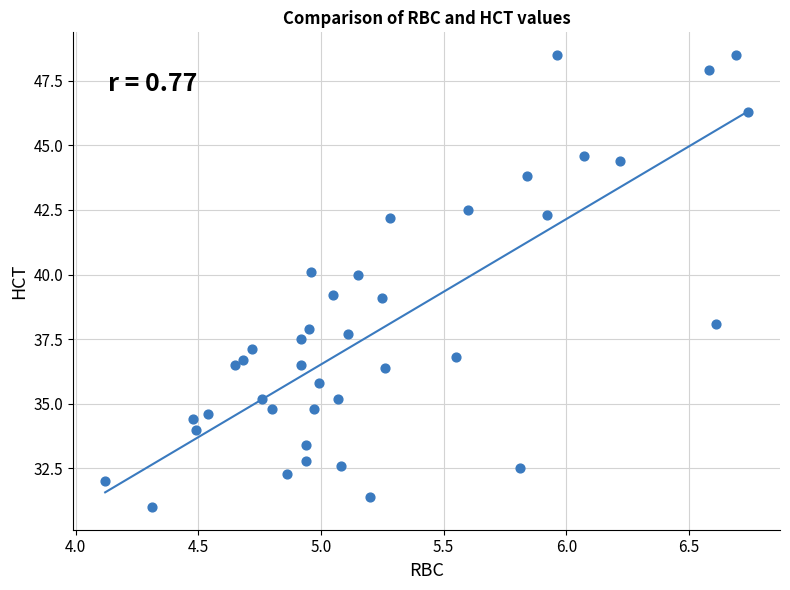

What is the range of Y values (max minus min)?

17.5